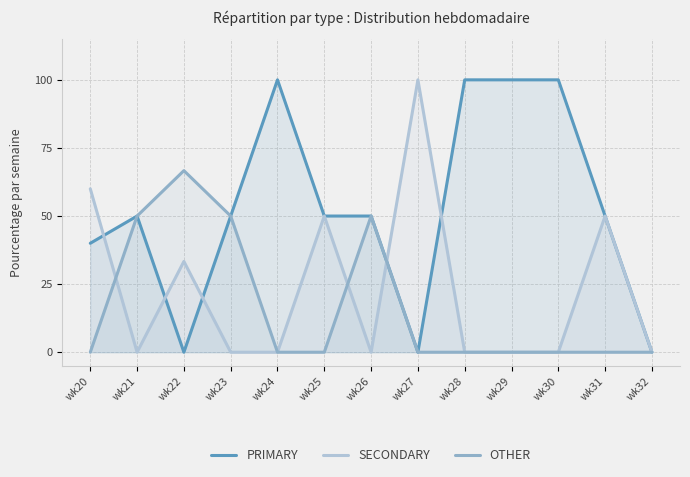

How many data points does each series have?

13